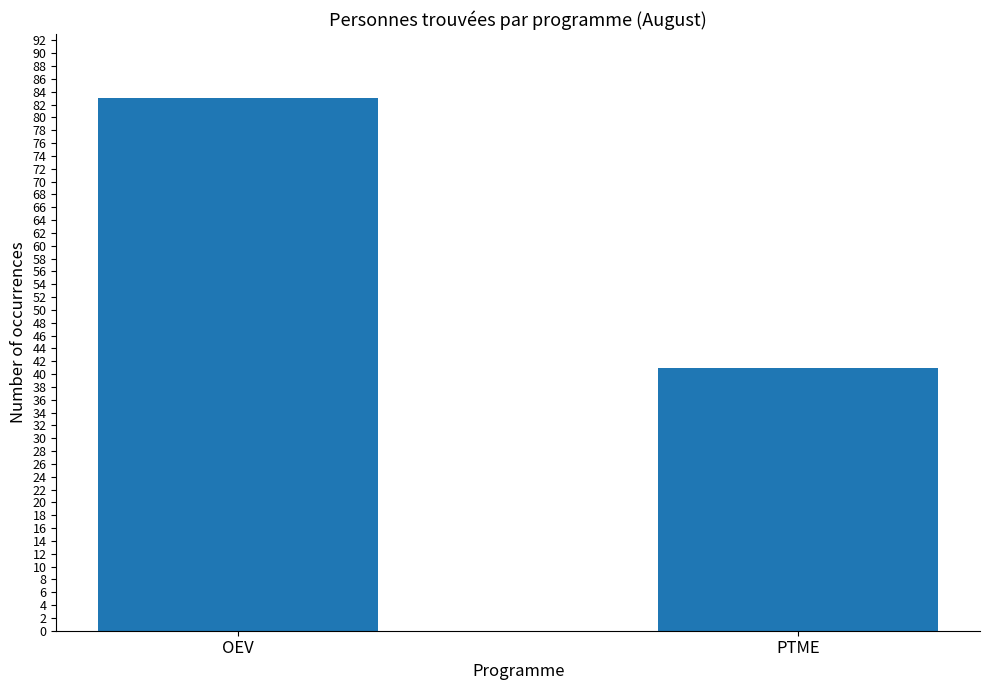

What is the average value?

62